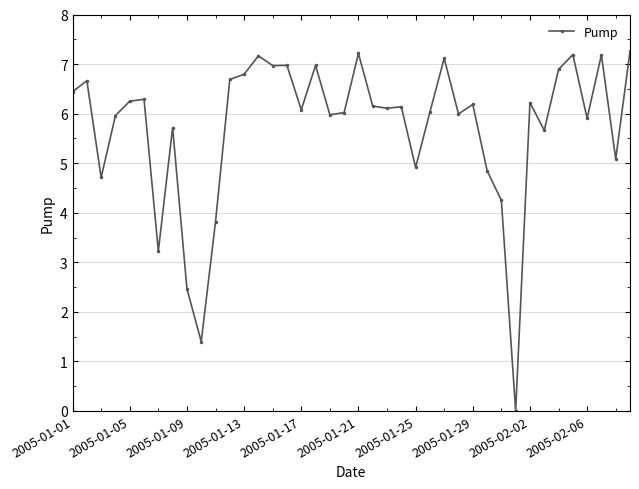

What is the value of the 19th point from the left?

6.0